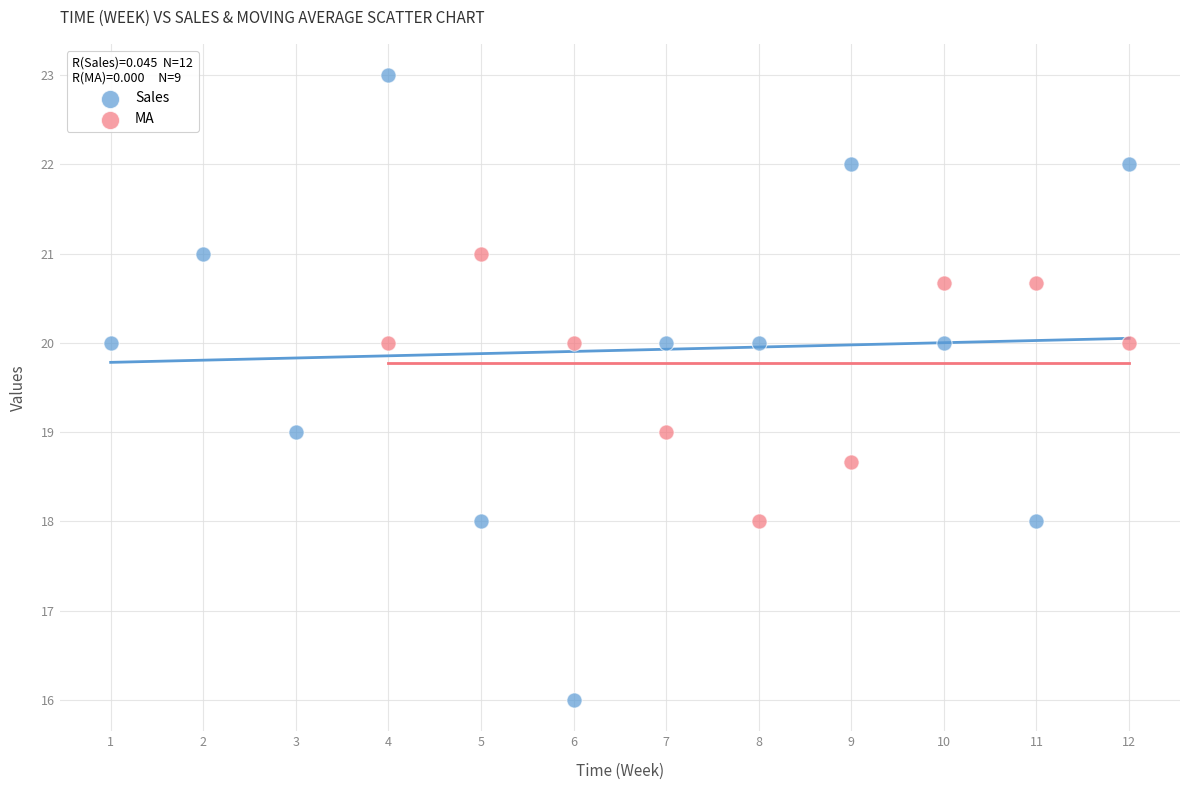

Which series reaches the minimum Y coordinate?

Sales